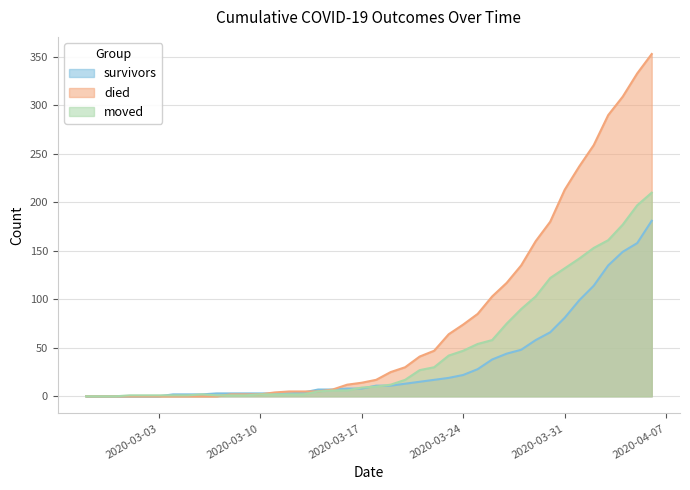

Which series has the widest spread of values?

died